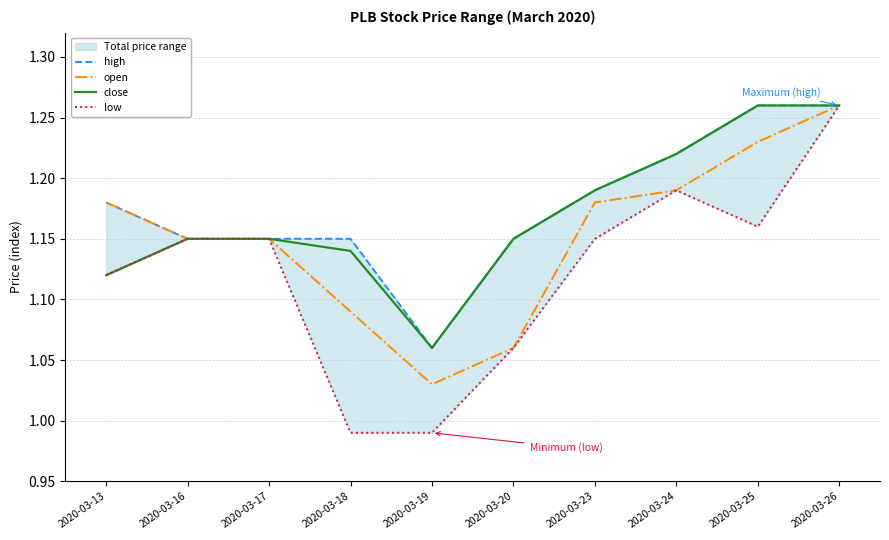

Between 2020-03-16 and 2020-03-20, which series saw the biggest shift?

open